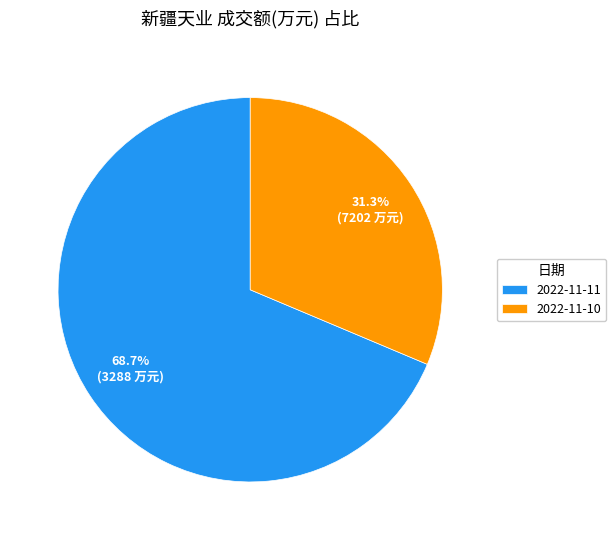

The 2022-11-10 slice represents 19% of the pie. True or false?

False